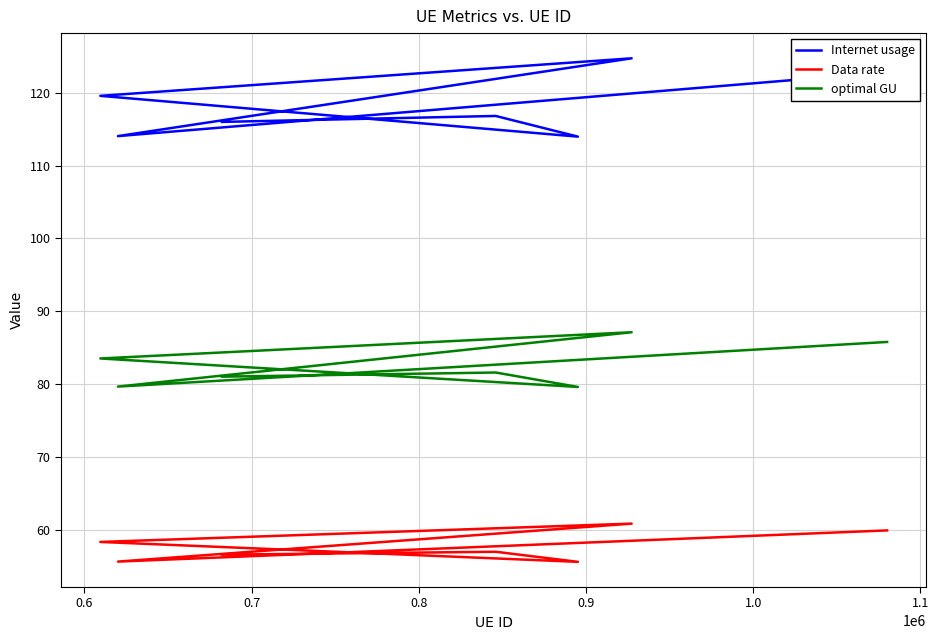

Reading left to right, list all the values displayed in this chart.

Internet usage: 116.0	116.8	114.0	119.6	124.7	114.0	122.8
Data rate: 56.6	57.0	55.6	58.4	60.9	55.7	59.9
optimal GU: 81.0	81.6	79.6	83.5	87.1	79.7	85.8